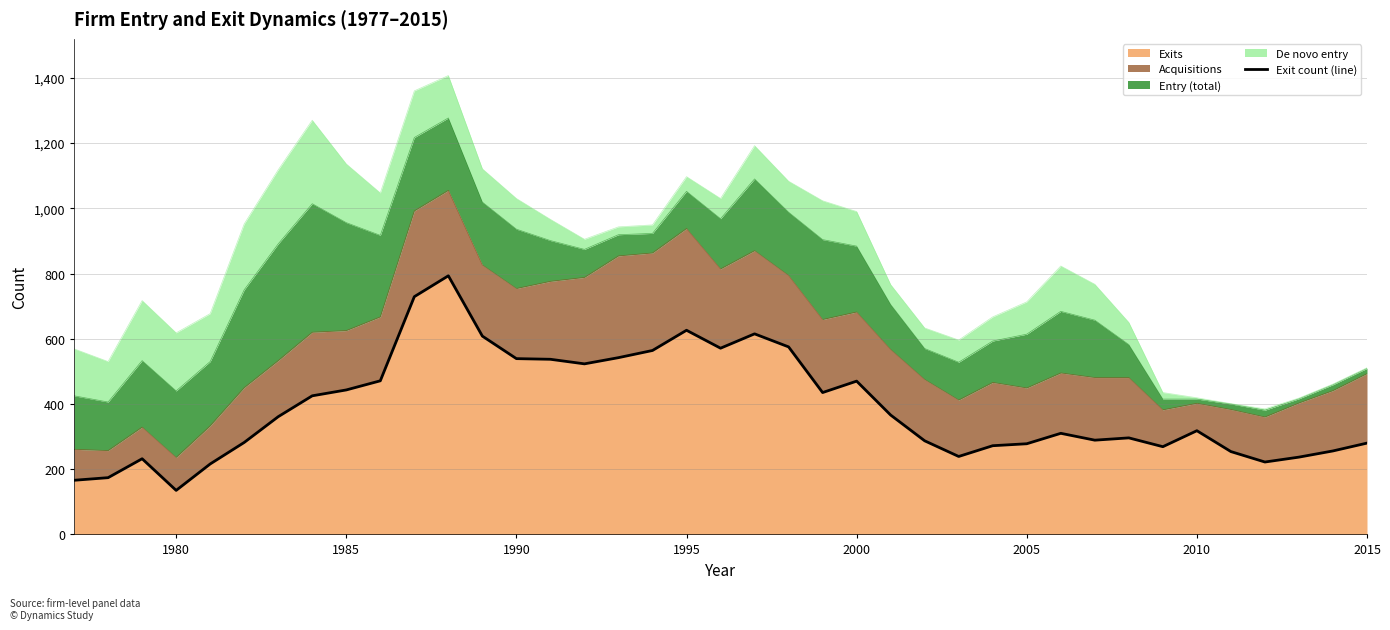

The Exits series shows 351 at 1990. True or false?

False